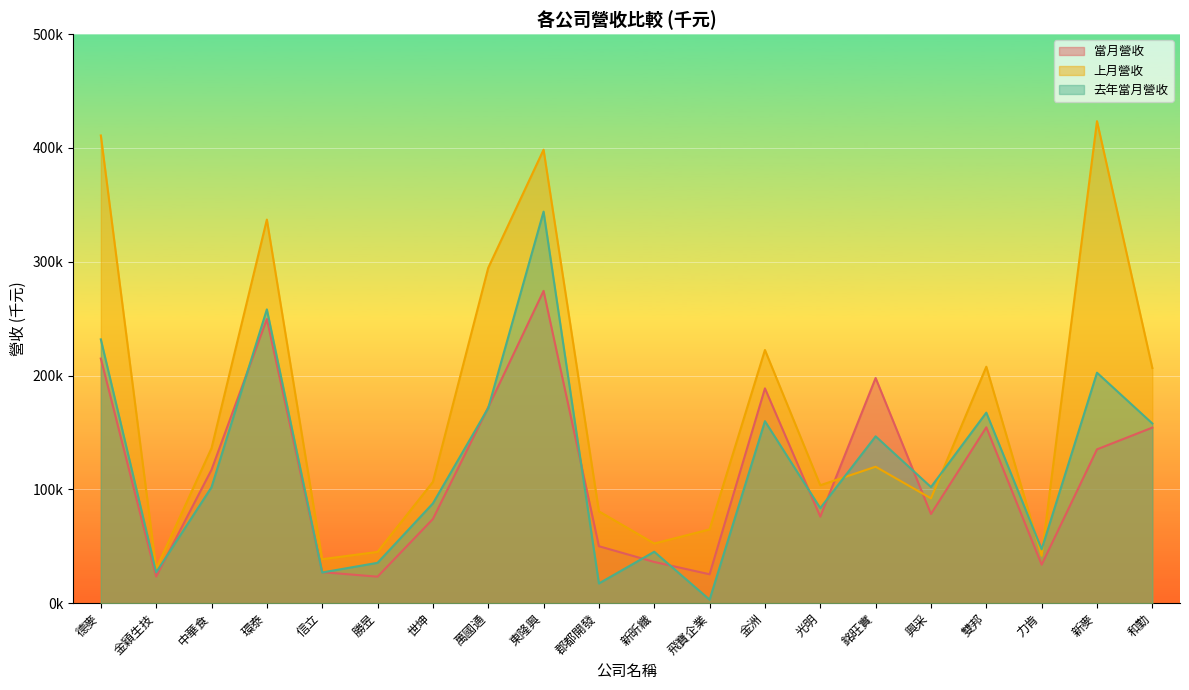

Rank the series by their maximum value, from lowest to highest.

當月營收, 去年當月營收, 上月營收